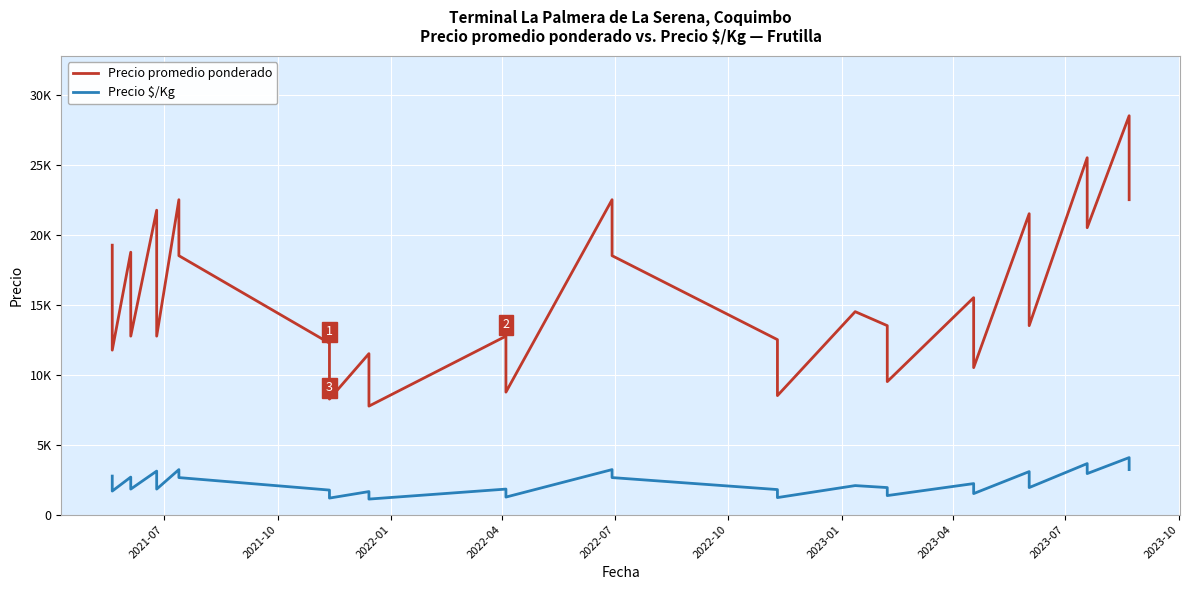

What is the sum of the Precio $/Kg values at 2023-04 and 2021-10?

5142